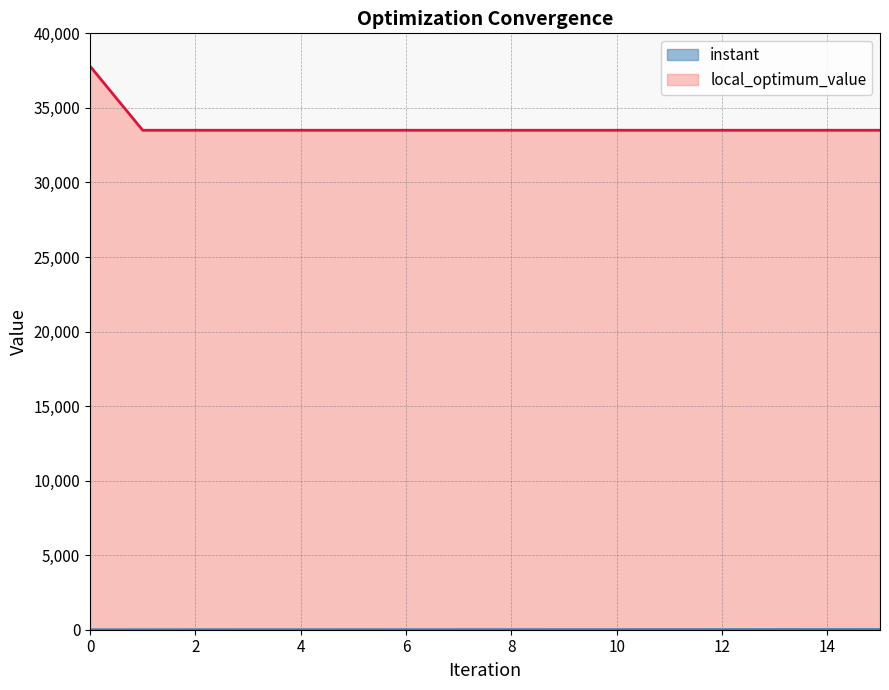

What is the difference between the maximum and minimum values in the instant series?

16.1